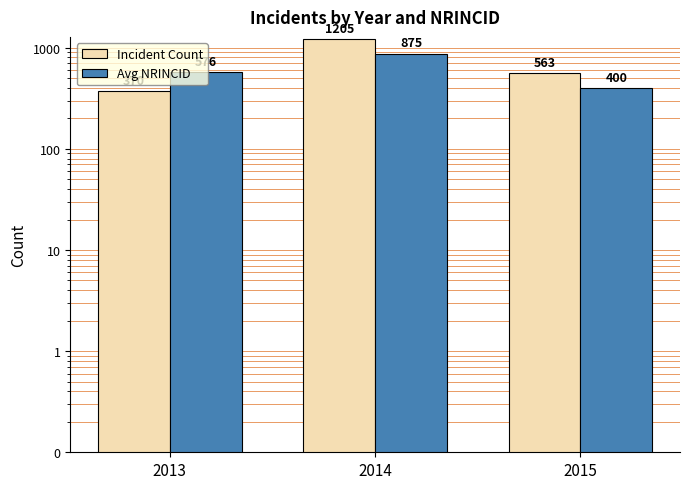

How many groups of bars are there?

3